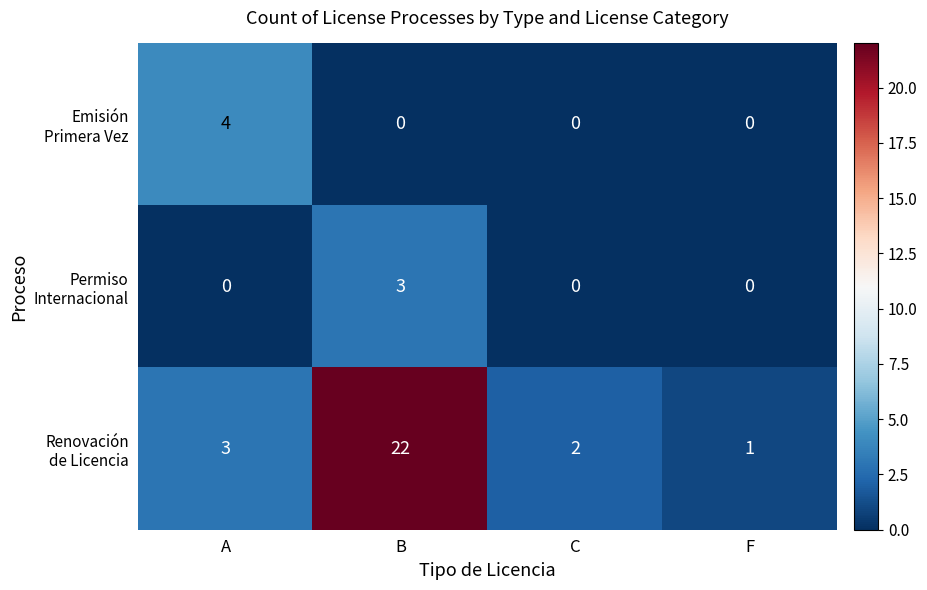

At which category is the sum across all series the highest?

B